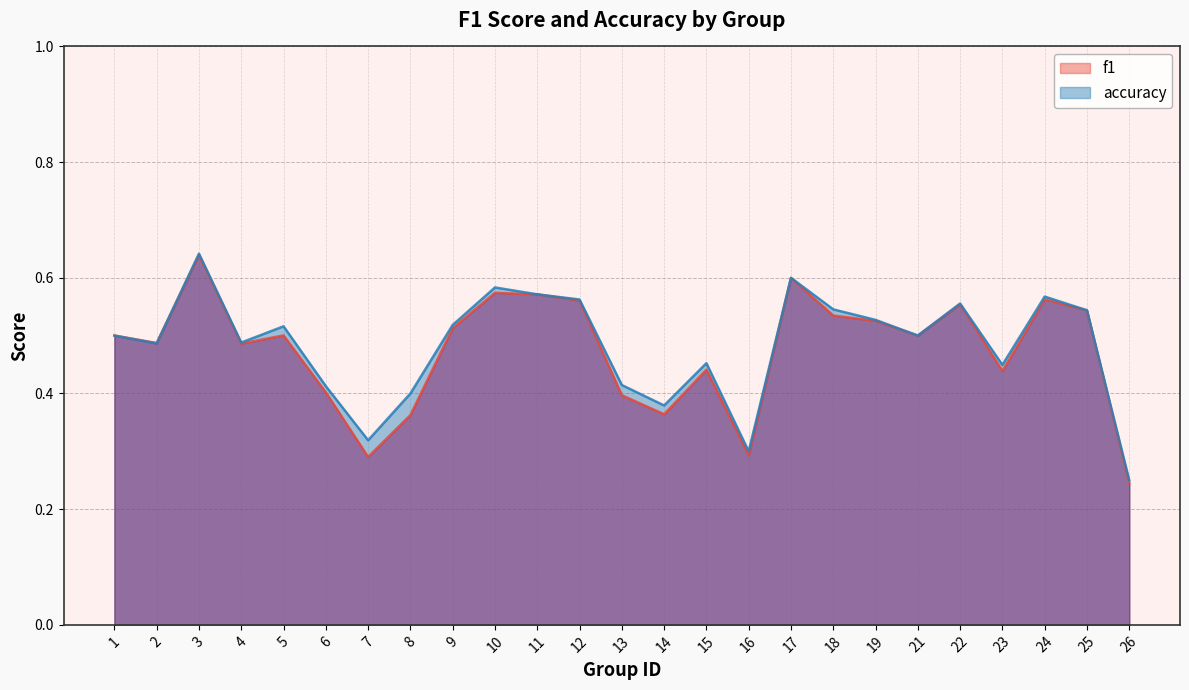

In f1, how many points are lower than both neighbors (excluding endpoints)?

7